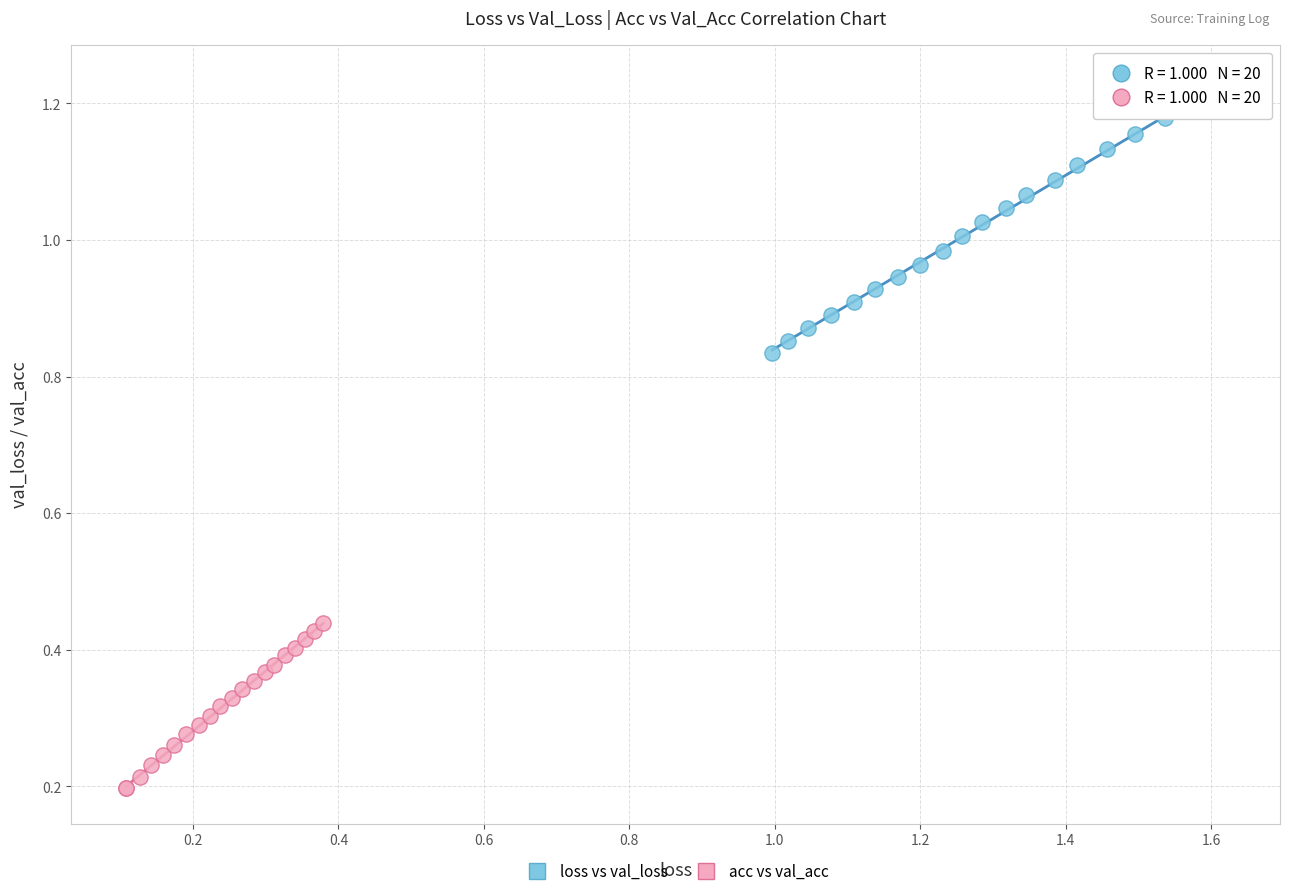

Which series reaches the maximum Y coordinate?

loss vs val_loss